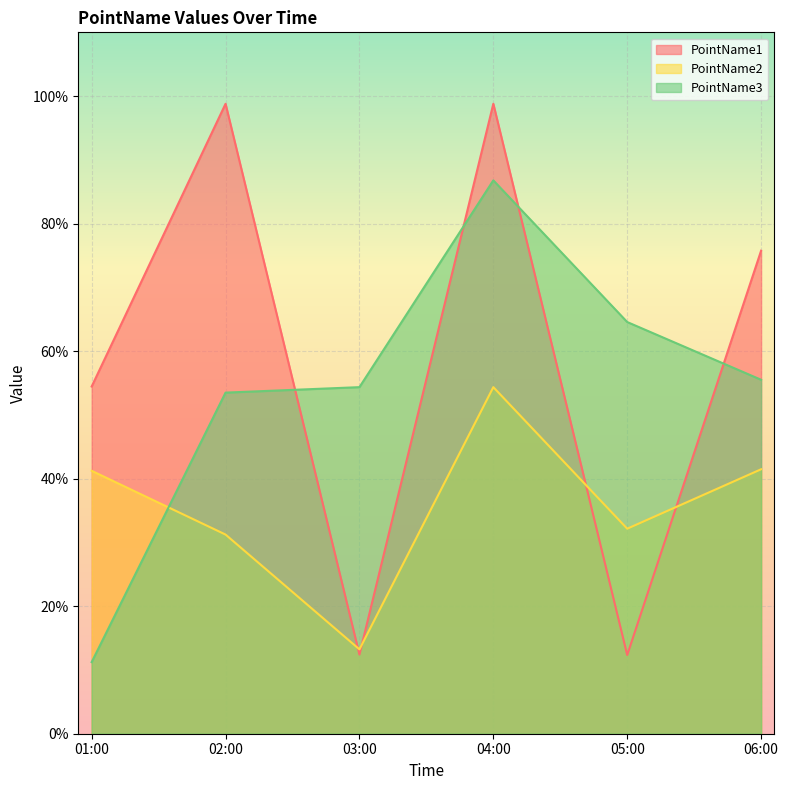

Reading left to right, transcribe all the data shown in this chart.

PointName1: 01:00=0.5	02:00=1.0	03:00=0.1	04:00=1.0	05:00=0.1	06:00=0.8
PointName2: 01:00=0.4	02:00=0.3	03:00=0.1	04:00=0.5	05:00=0.3	06:00=0.4
PointName3: 01:00=0.1	02:00=0.5	03:00=0.5	04:00=0.9	05:00=0.6	06:00=0.6